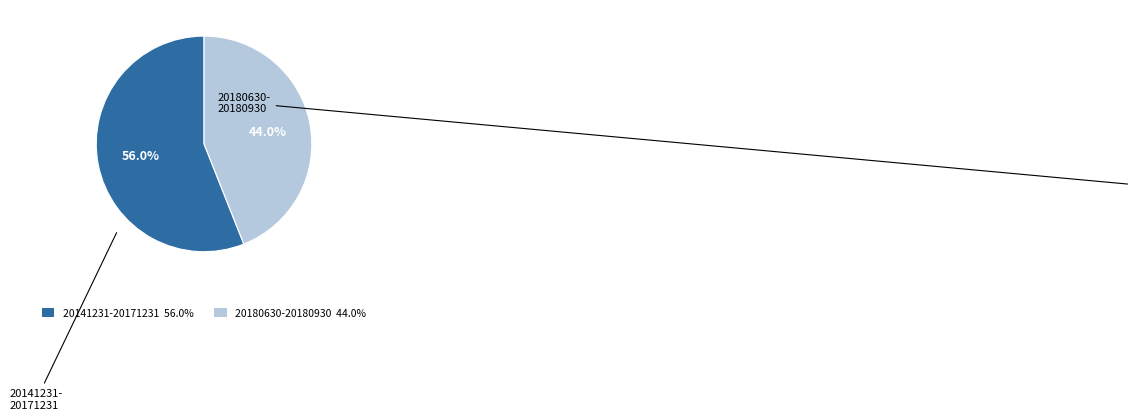

Does any single category account for the majority?

Yes